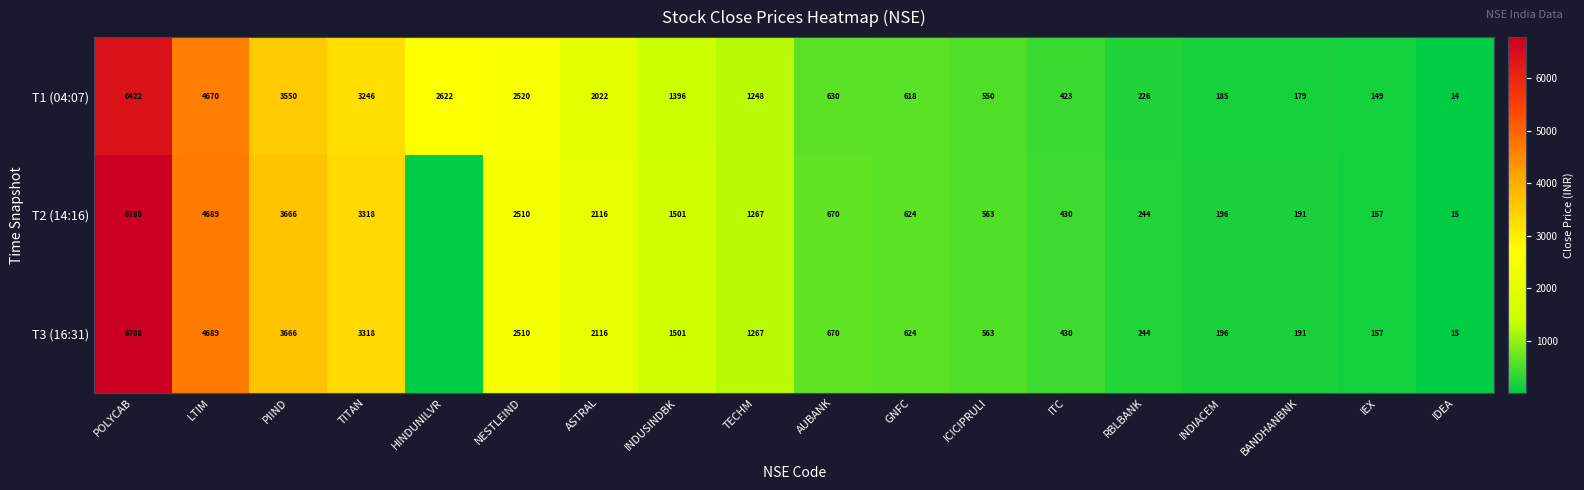

Where does the T1 (04:07) series first go above 1248?

POLYCAB